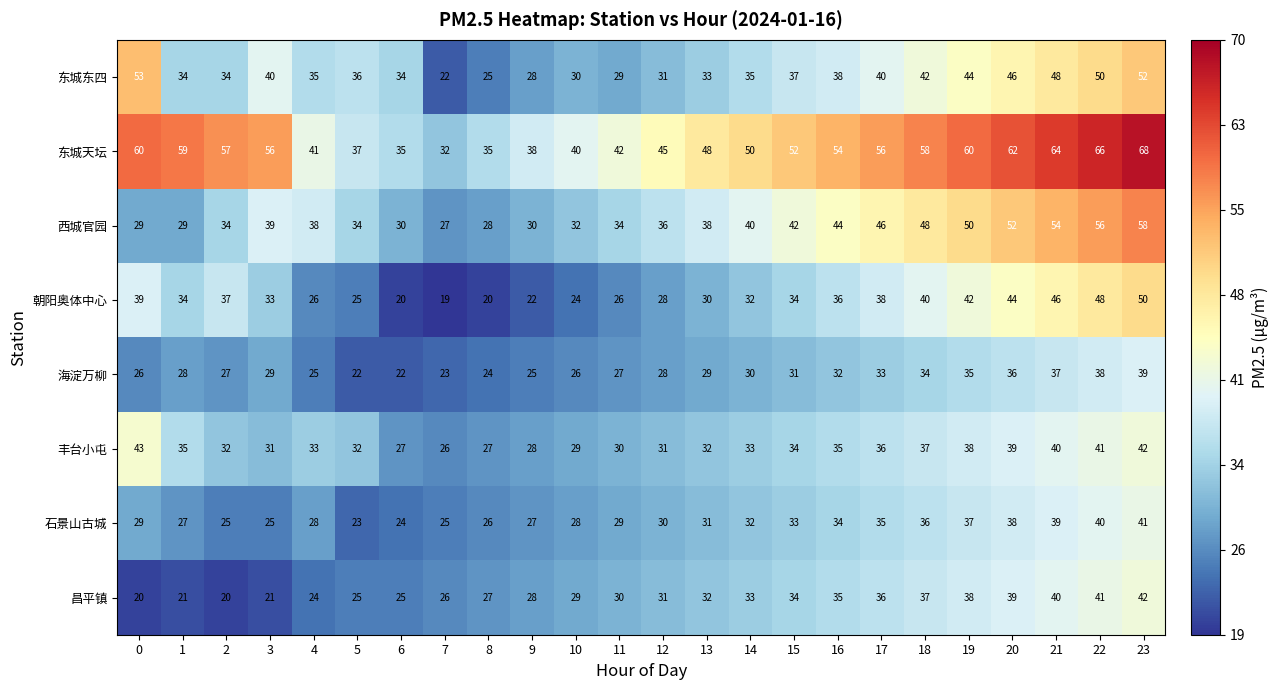

How many distinct data groups are displayed?

8